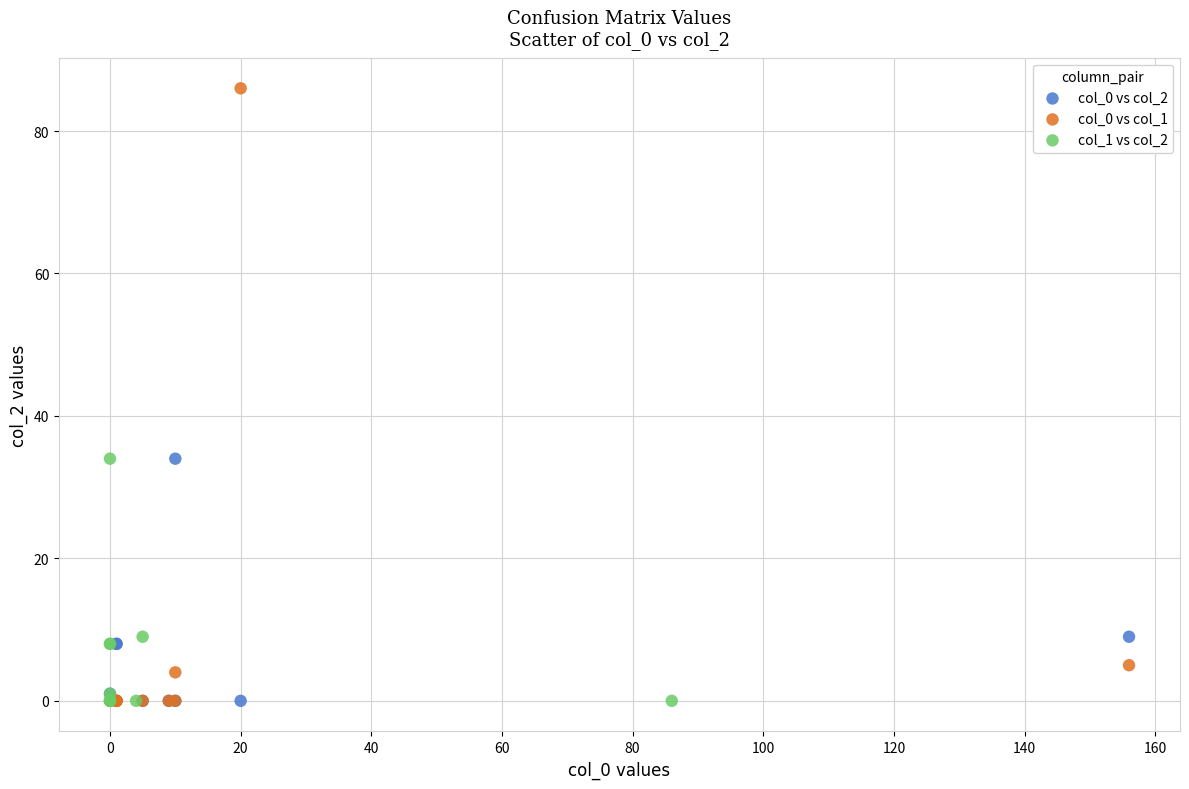

Which series reaches the maximum Y coordinate?

col_0 vs col_1